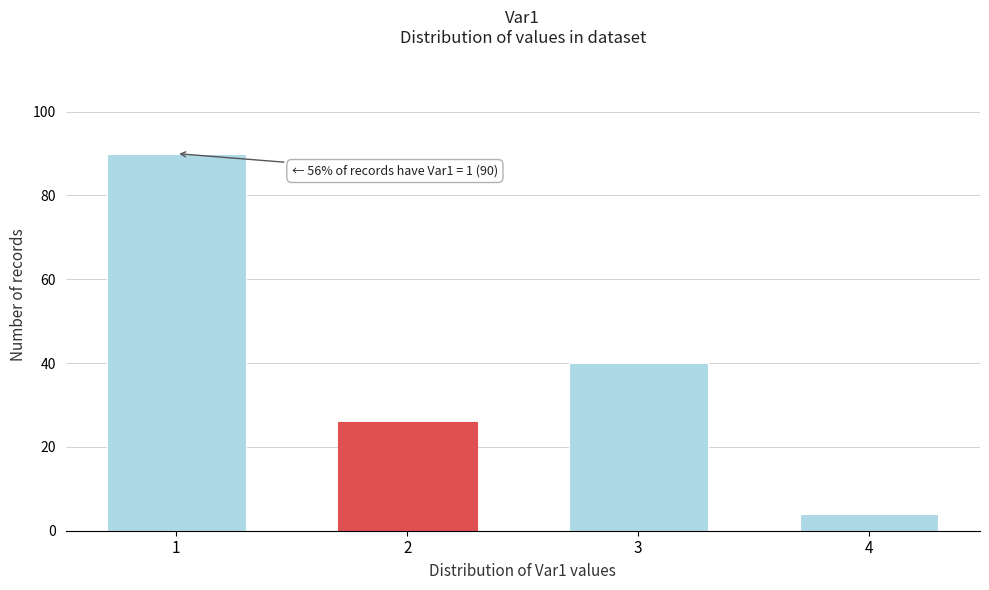

Reading right to left, list all the values displayed in this chart.

4	40	26	90